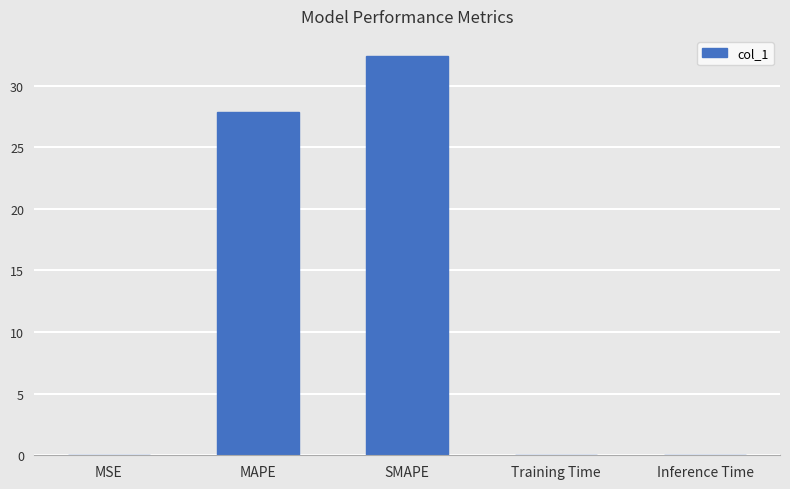

What is the maximum value shown in the chart?

32.4